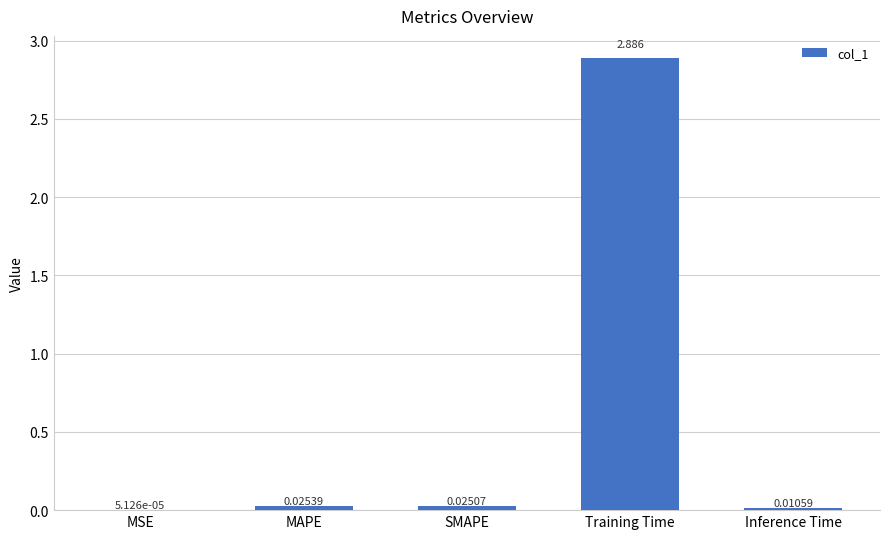

Where is the data nearest to the value 1?

MAPE